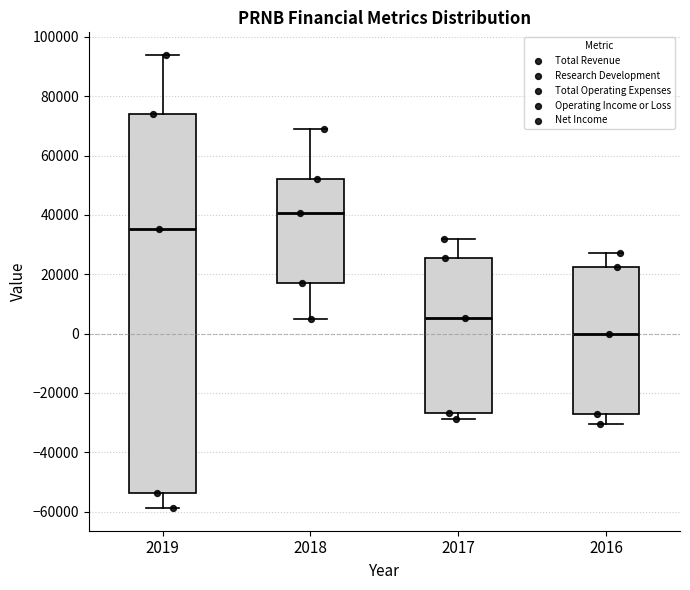

Where does the median line of the box at x = 2016 sit on the y-axis? The values are not printed on the chart, so give them approximately, as read against the axis.

0